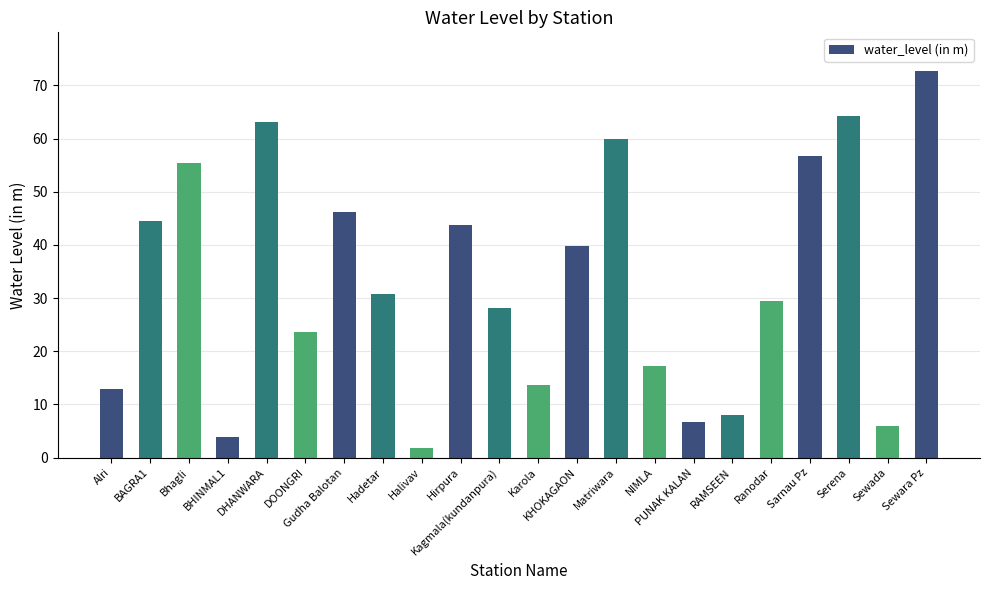

Are the bars grouped side by side (vs. stacked)?

No